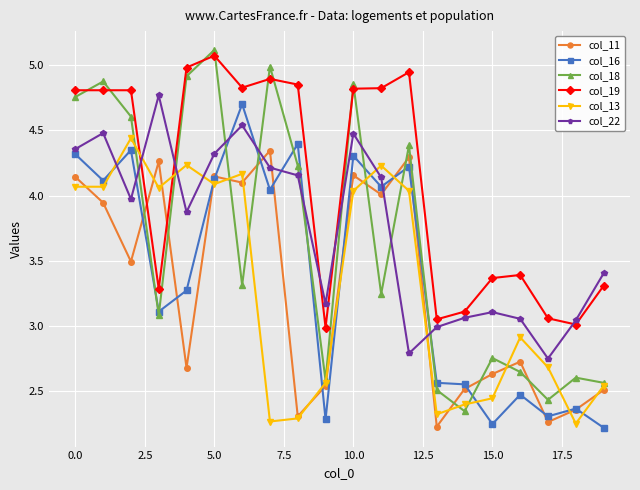

Which series has the largest total across all categories?

col_19